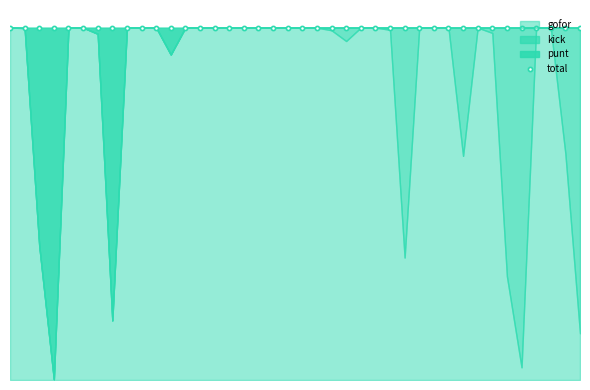

What is the difference between the highest and lowest values at 9?

1.0